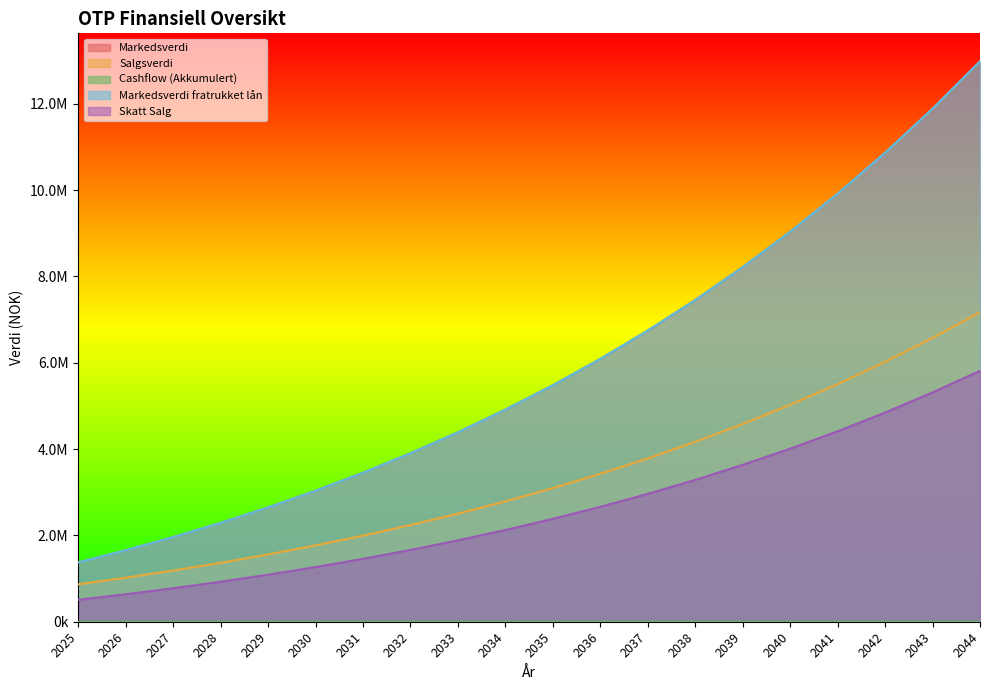

At which label is Markedsverdi closest to 7179658?

2038